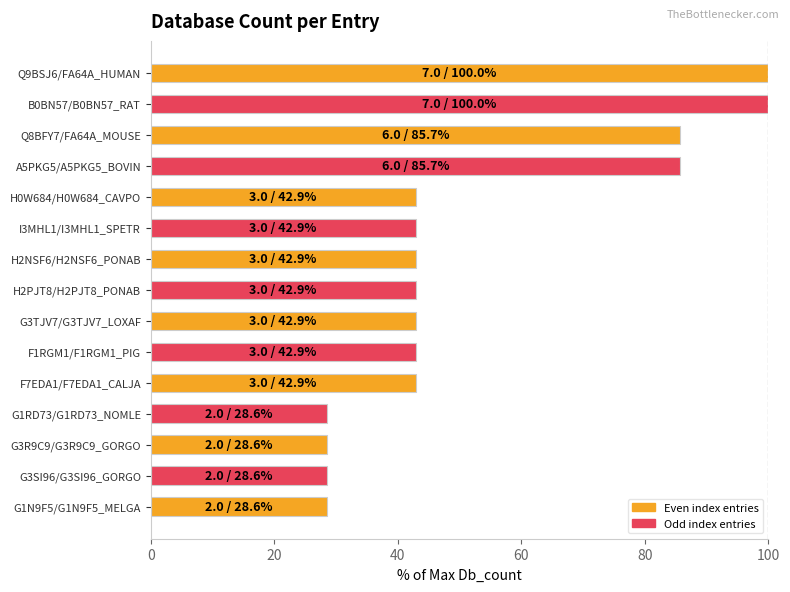

Reading top to bottom, list all the values displayed in this chart.

100.0	100.0	85.7	85.7	42.9	42.9	42.9	42.9	42.9	42.9	42.9	28.6	28.6	28.6	28.6